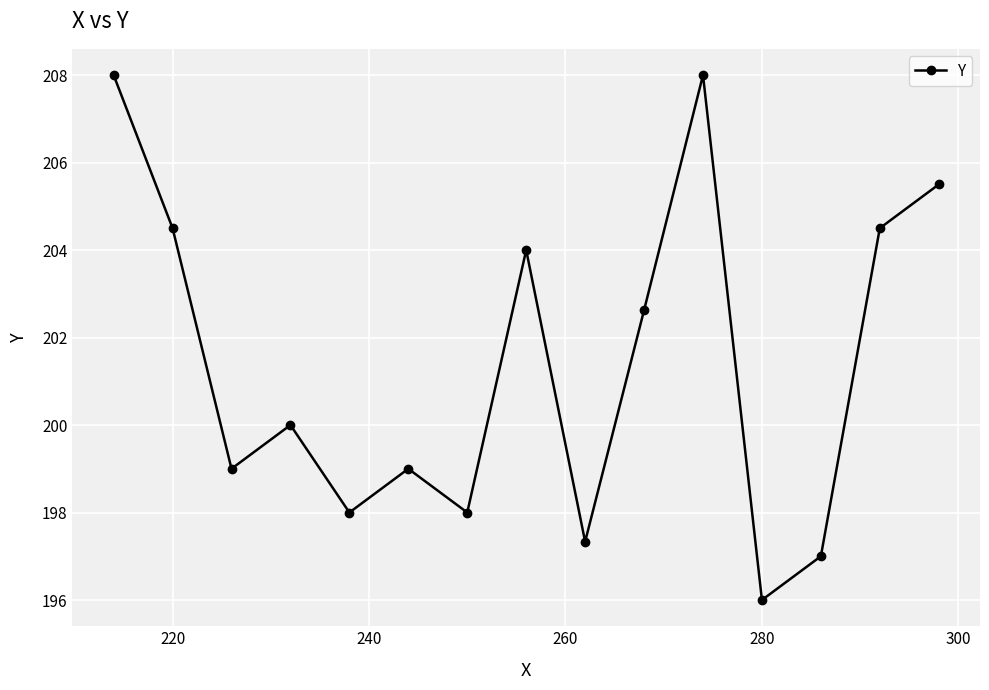

What is the maximum value shown in the chart?

208.0